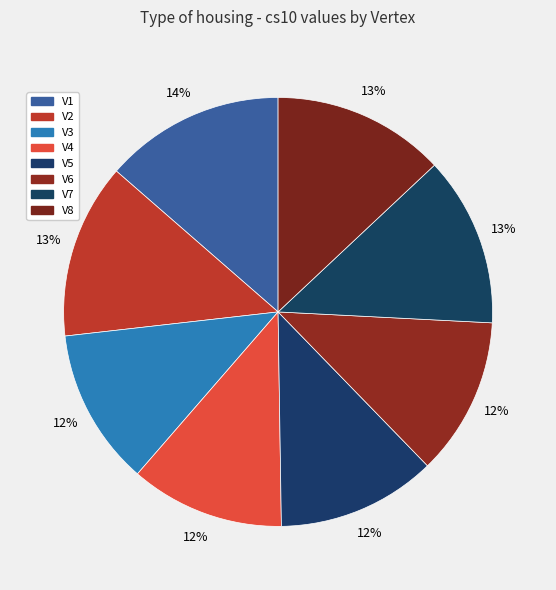

To the nearest percent, what is the difference between the largest and smallest slice percentages?

2%